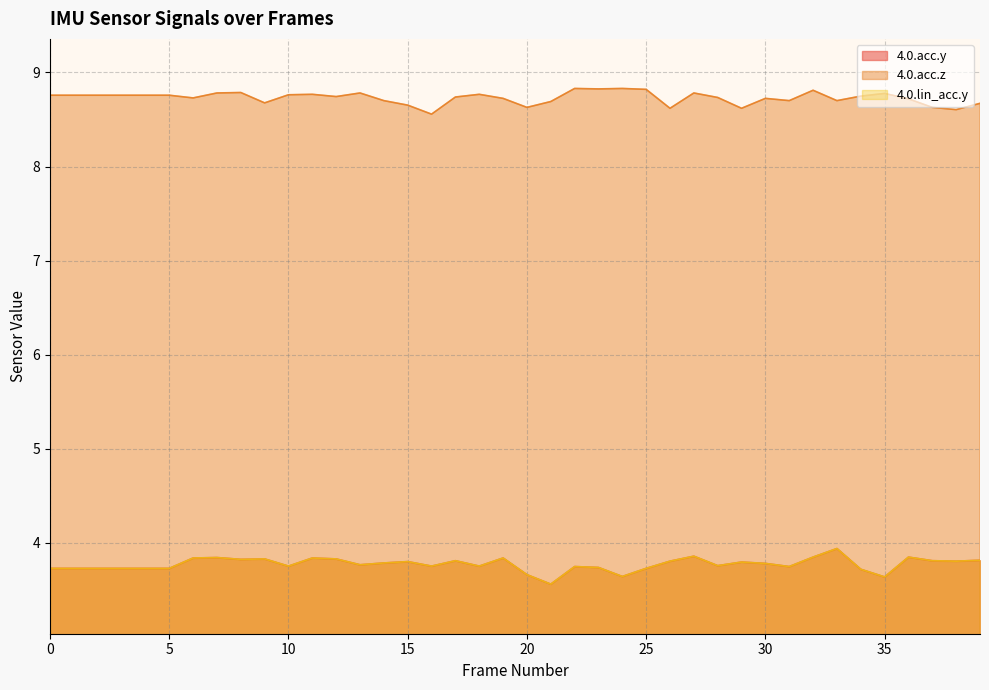

Does the chart display data point markers on the line(s)?

No